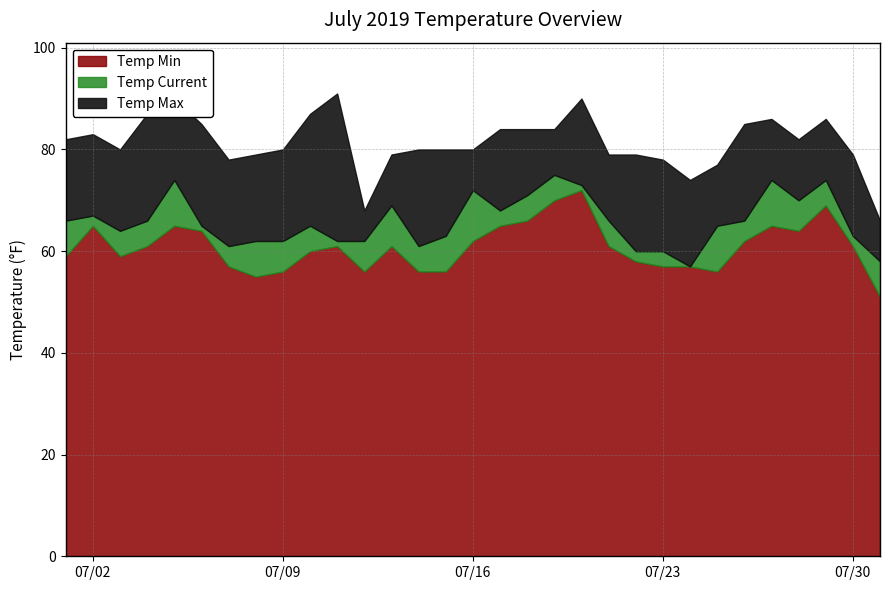

Reading right to left, extract all data points from this chart.

Temp Min: 2019-07-31=51	2019-07-30=61	2019-07-29=69	2019-07-28=64	2019-07-27=65	2019-07-26=62	2019-07-25=56	2019-07-24=57	2019-07-23=57	2019-07-22=58	2019-07-21=61	2019-07-20=72	2019-07-19=70	2019-07-18=66	2019-07-17=65	2019-07-16=62	2019-07-15=56	2019-07-14=56	2019-07-13=61	2019-07-12=56	2019-07-11=61	2019-07-10=60	2019-07-09=56	2019-07-08=55	2019-07-07=57	2019-07-06=64	2019-07-05=65	2019-07-04=61	2019-07-03=59	2019-07-02=65	2019-07-01=59
Temp Current: 2019-07-31=58	2019-07-30=63	2019-07-29=74	2019-07-28=70	2019-07-27=74	2019-07-26=66	2019-07-25=65	2019-07-24=57	2019-07-23=60	2019-07-22=60	2019-07-21=66	2019-07-20=73	2019-07-19=75	2019-07-18=71	2019-07-17=68	2019-07-16=72	2019-07-15=63	2019-07-14=61	2019-07-13=69	2019-07-12=62	2019-07-11=62	2019-07-10=65	2019-07-09=62	2019-07-08=62	2019-07-07=61	2019-07-06=65	2019-07-05=74	2019-07-04=66	2019-07-03=64	2019-07-02=67	2019-07-01=66
Temp Max: 2019-07-31=66	2019-07-30=79	2019-07-29=86	2019-07-28=82	2019-07-27=86	2019-07-26=85	2019-07-25=77	2019-07-24=74	2019-07-23=78	2019-07-22=79	2019-07-21=79	2019-07-20=90	2019-07-19=84	2019-07-18=84	2019-07-17=84	2019-07-16=80	2019-07-15=80	2019-07-14=80	2019-07-13=79	2019-07-12=68	2019-07-11=91	2019-07-10=87	2019-07-09=80	2019-07-08=79	2019-07-07=78	2019-07-06=85	2019-07-05=90	2019-07-04=87	2019-07-03=80	2019-07-02=83	2019-07-01=82